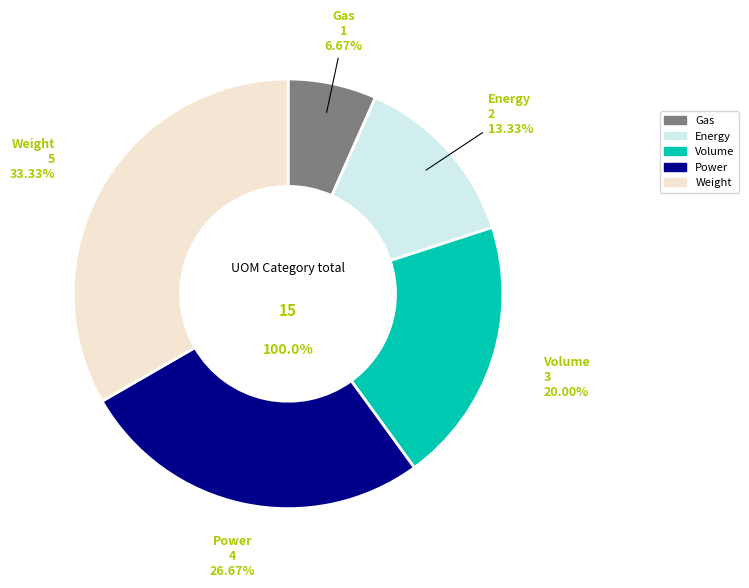

To the nearest percent, what is the average slice percentage?

20%